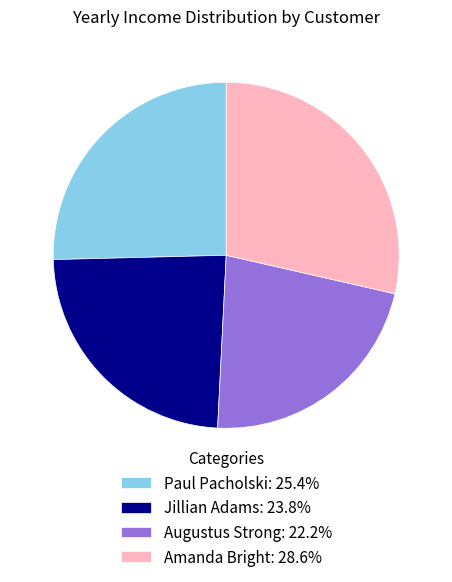

Rank the categories by value from lowest to highest.

Augustus Strong, Jillian Adams, Paul Pacholski, Amanda Bright